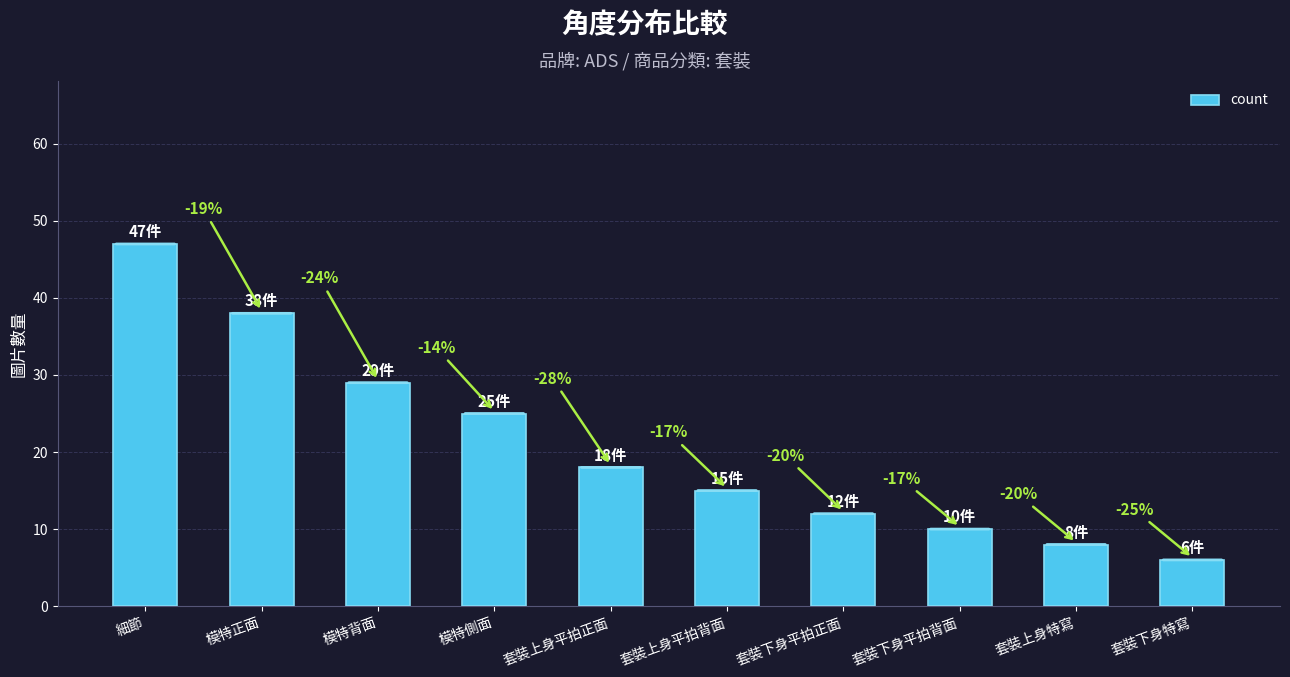

Does the chart contain stacked bars?

No